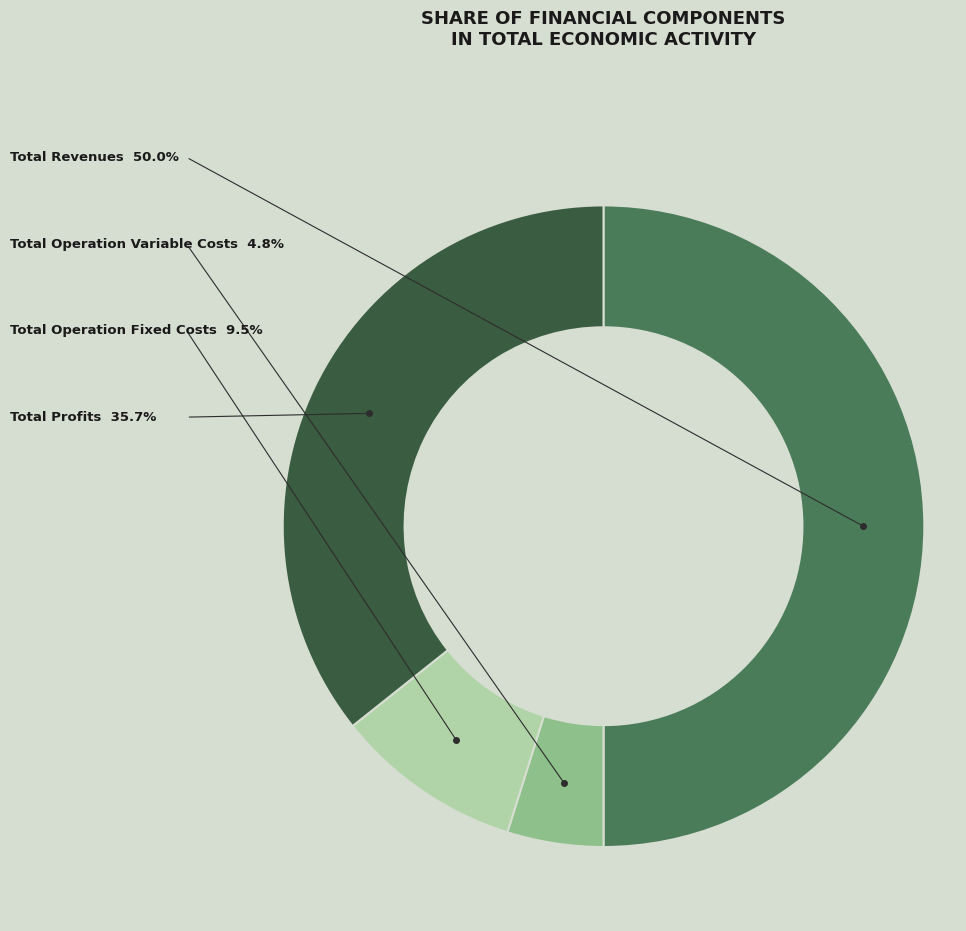

Count the number of slices in the pie.

4